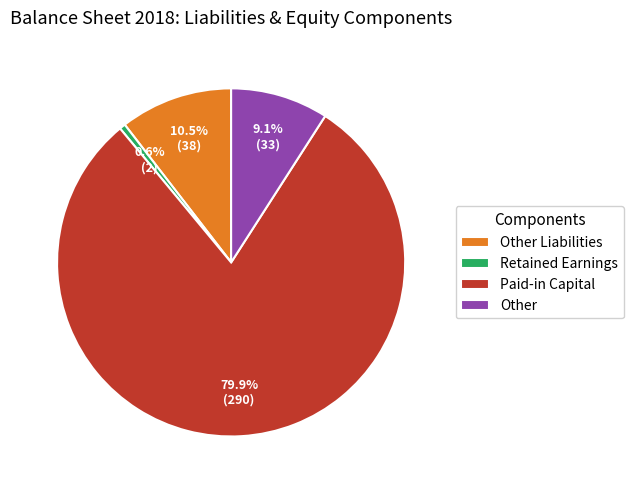

Approximately how many times larger is the value at Retained Earnings compared to Other?

0.1